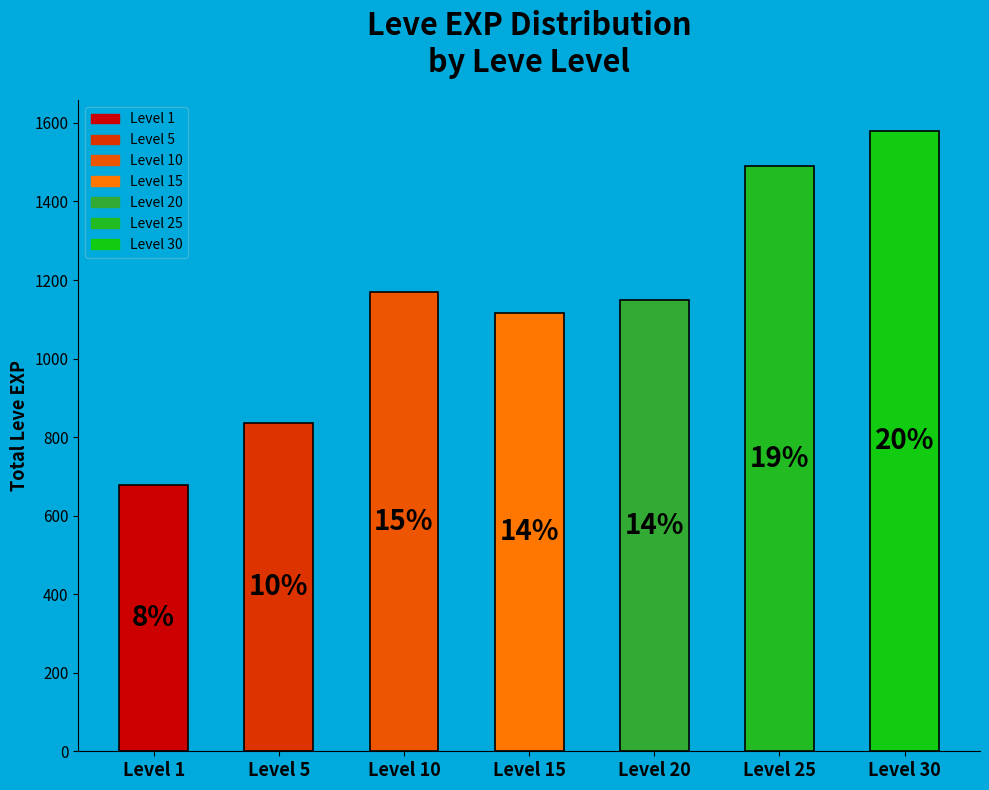

What is the change in value from Level 1 to Level 10?

+492